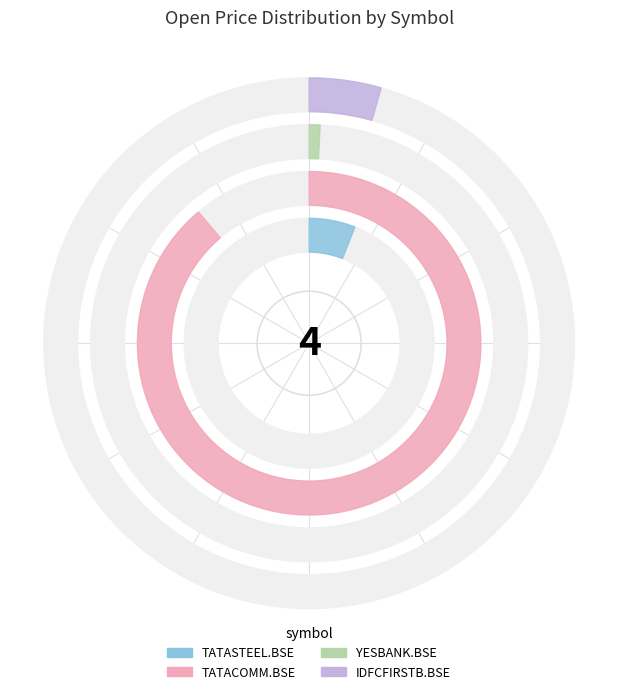

Which slice is the largest?

TATACOMM.BSE